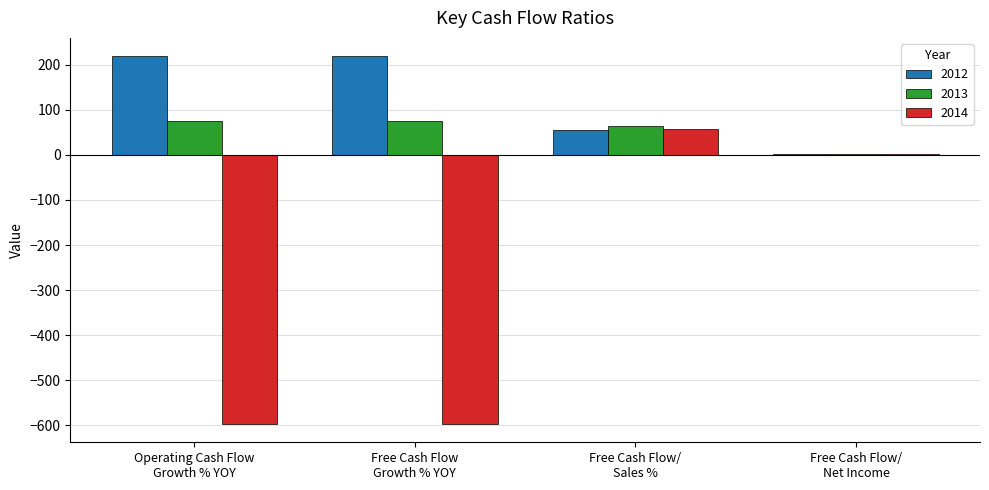

Reading right to left, what are all the values shown in this chart?

2012: 2.7	56.1	219.0	219.0
2013: 2.9	65.3	75.0	75.0
2014: 2.5	57.9	-597.0	-597.0